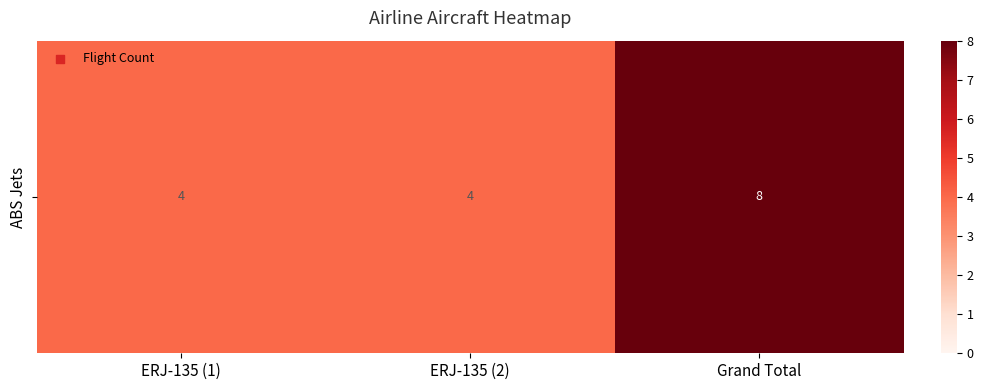

Which has a higher value, ERJ-135 (2) or Grand Total?

Grand Total